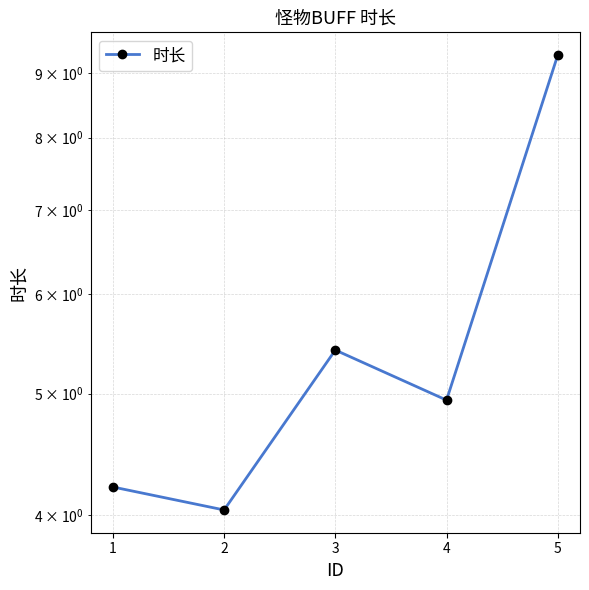

What is the change in value from 2 to 3?

+1.4